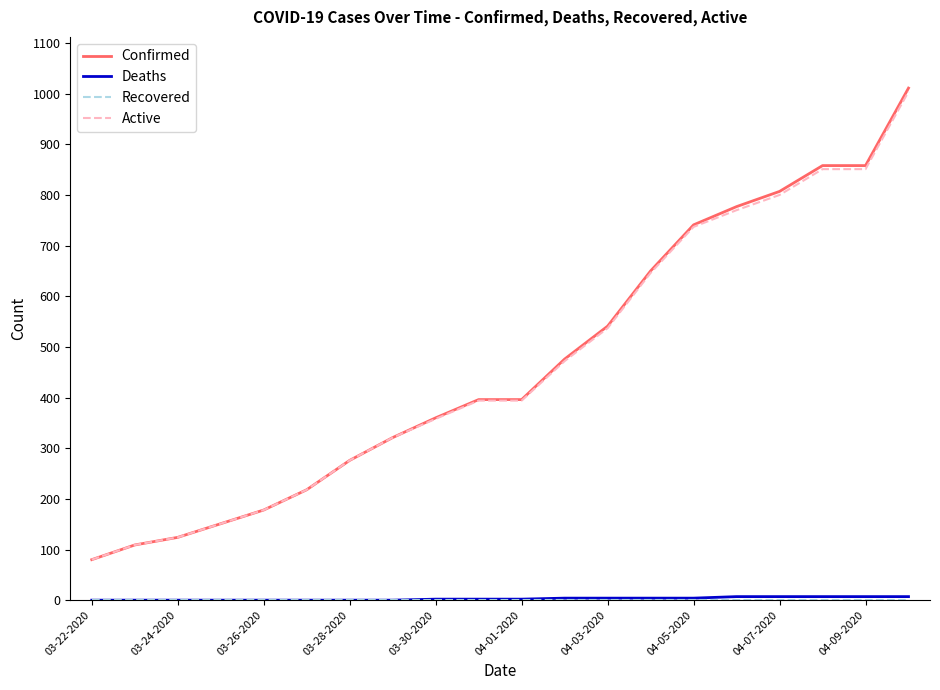

Which series has the widest spread of values?

Confirmed